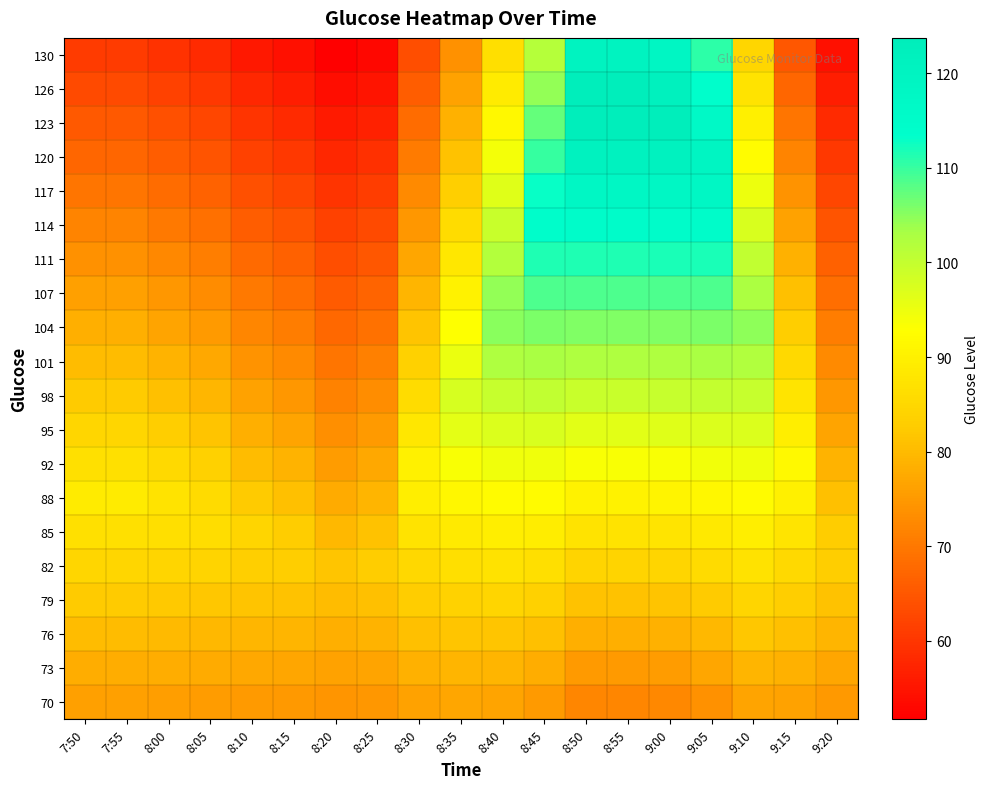

What is the spread (max minus min) of values at 9:05?

45.7